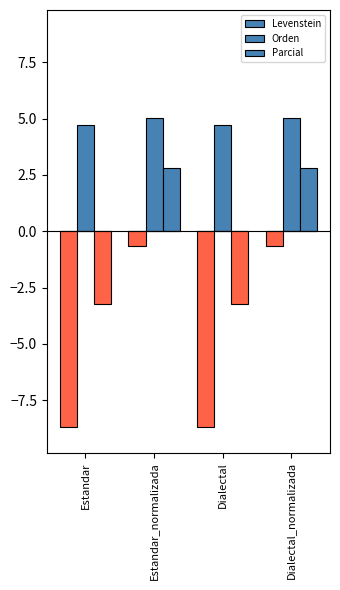

Does the chart contain stacked bars?

No